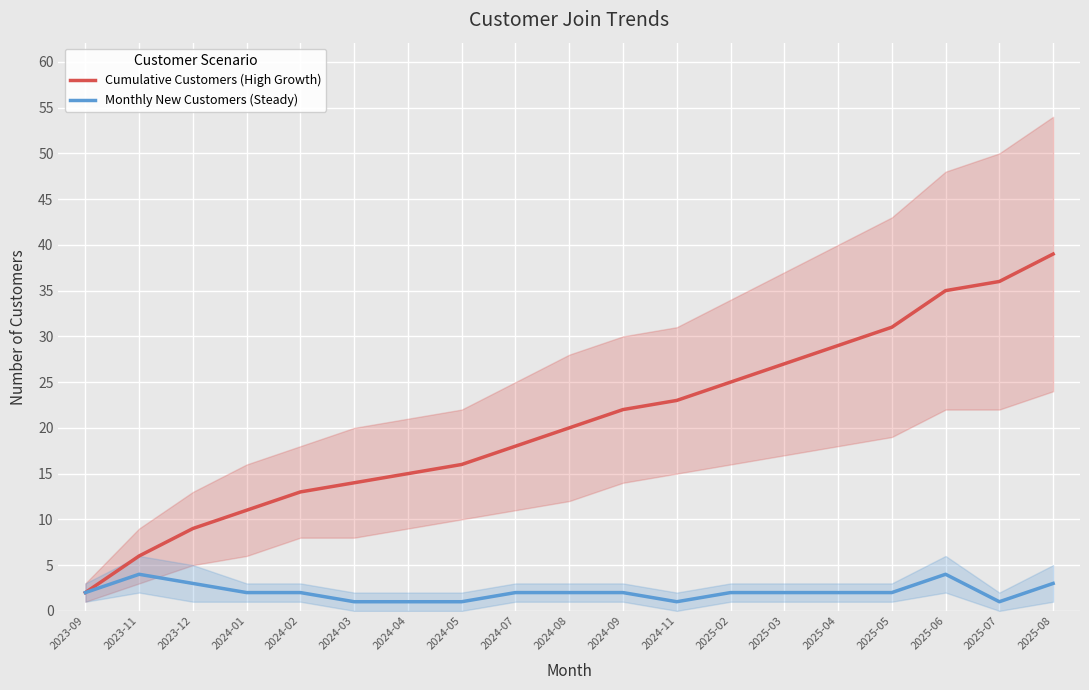

Rank the series at 2023-12 from highest to lowest value.

Cumulative Customers (High Growth), Monthly New Customers (Steady)